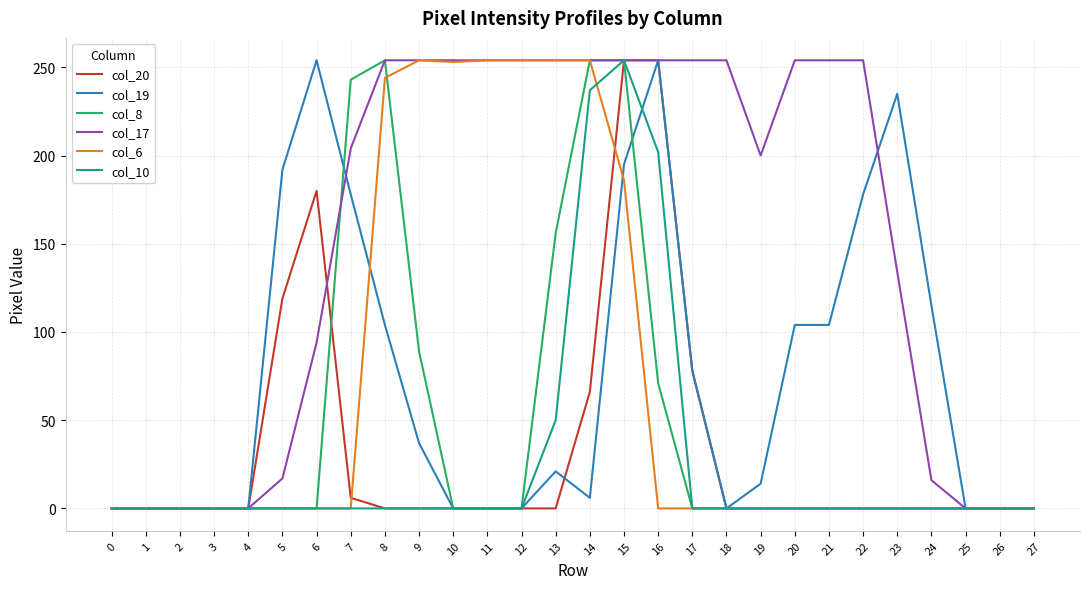

Between 7 and 8, which series saw the biggest shift?

col_6